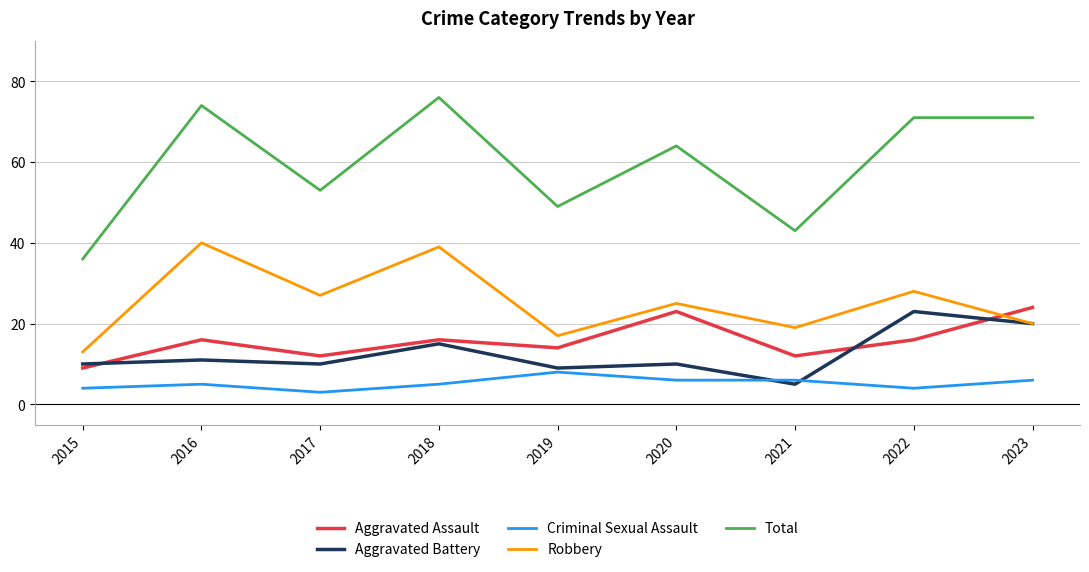

What is the difference between the highest and lowest values at 2021?

38